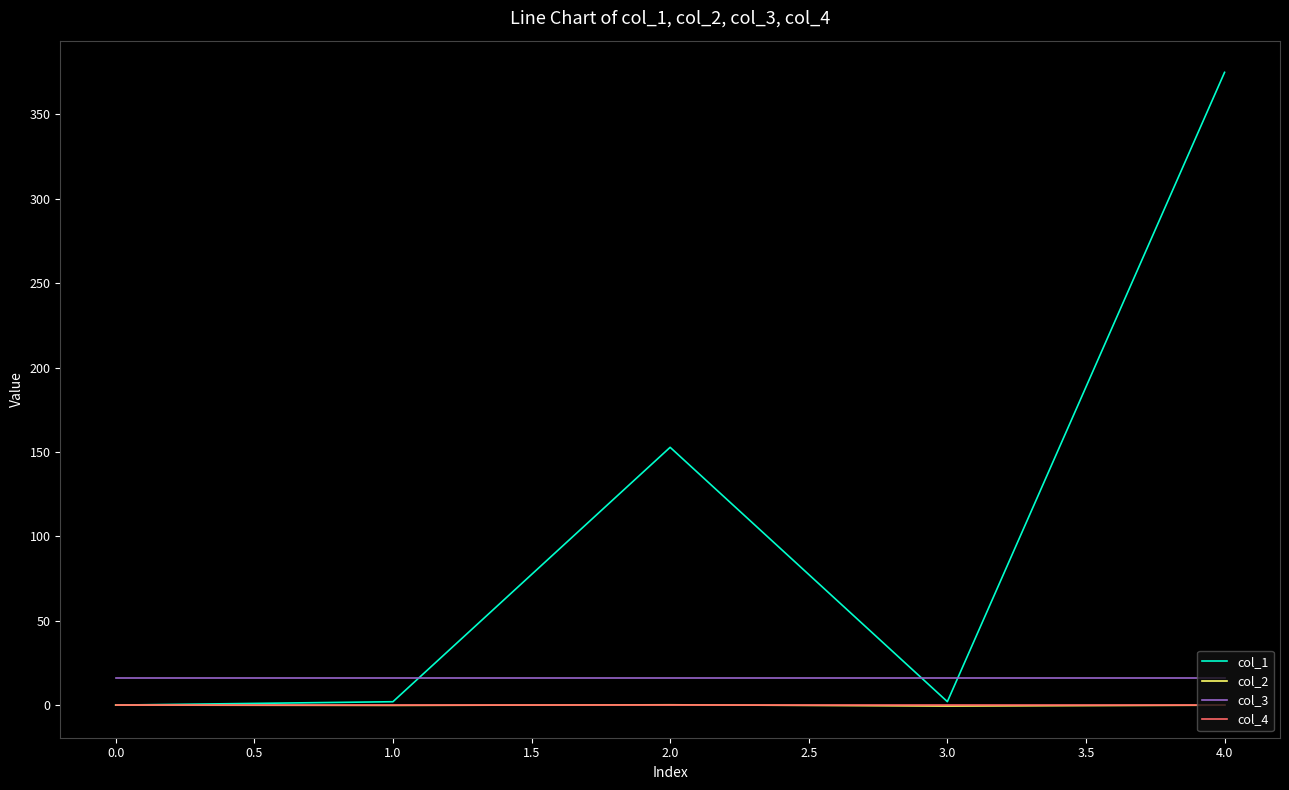

What is the greatest value displayed?

375.0